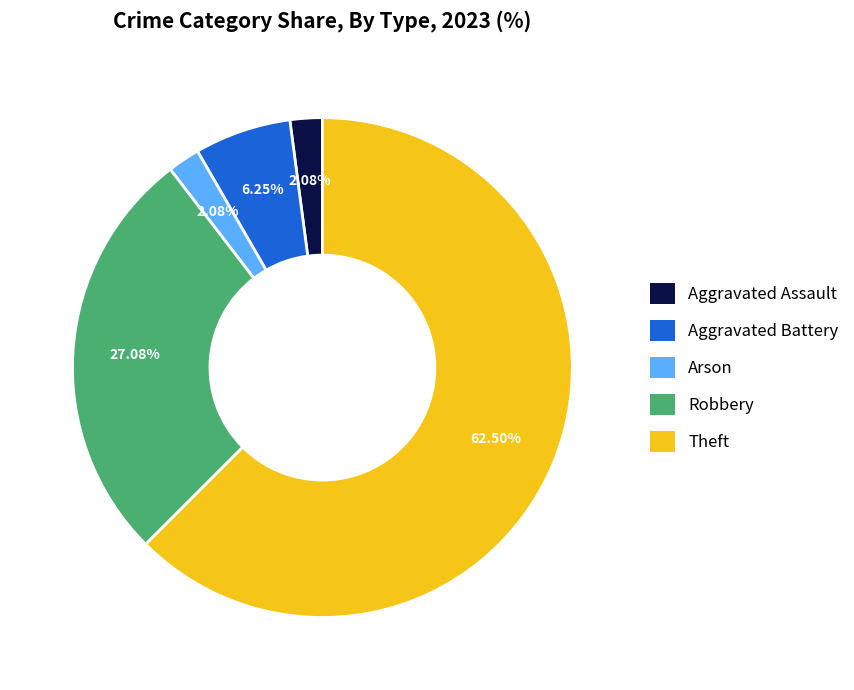

What is the ratio of the value at Aggravated Battery to the value at Arson?

3.0